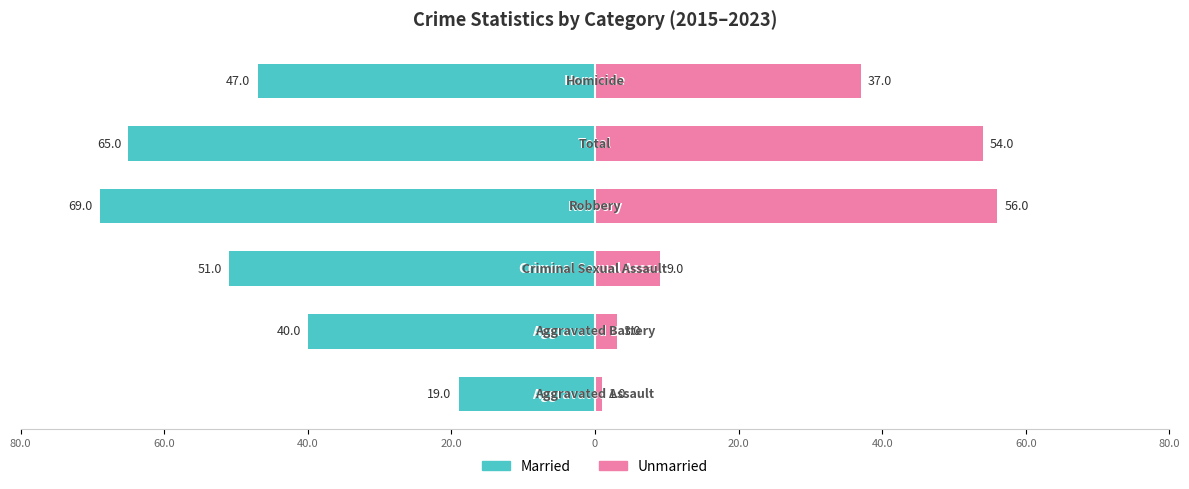

What are all the series names shown in the legend?

Married, Unmarried